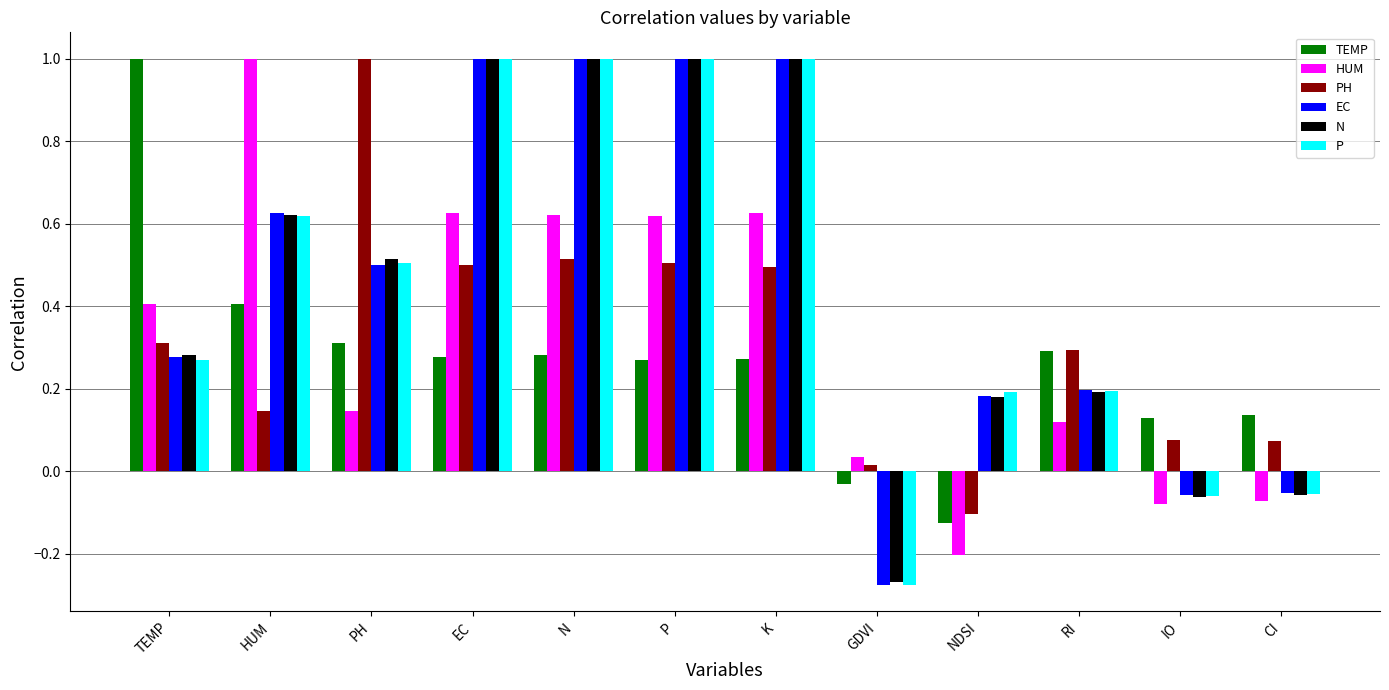

Are the bars horizontal?

No